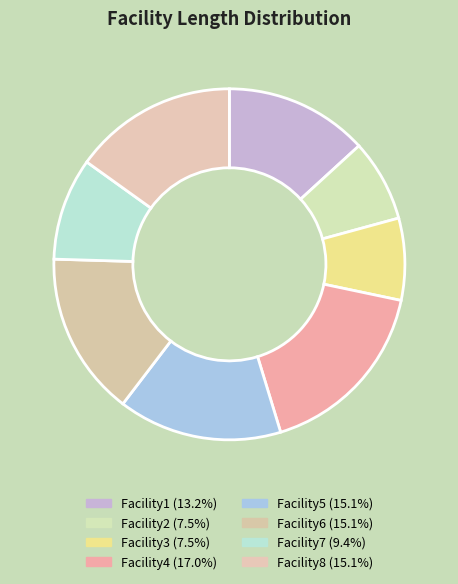

What is the smallest slice in the pie chart?

Facility2